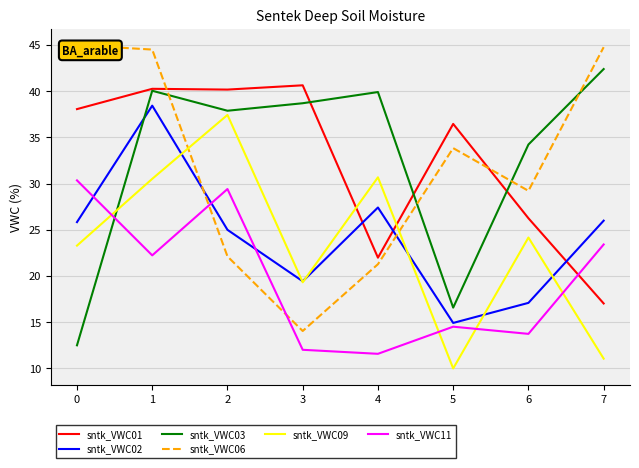

True or false: sntk_VWC09 and sntk_VWC11 cross at least once.

True